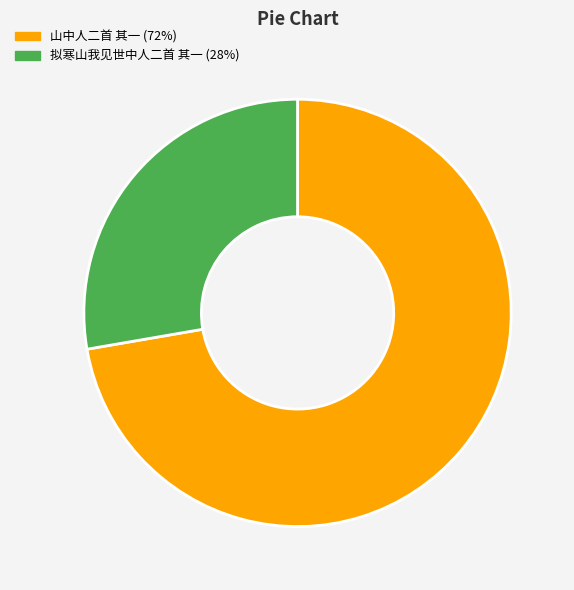

Count the number of slices in the pie.

2